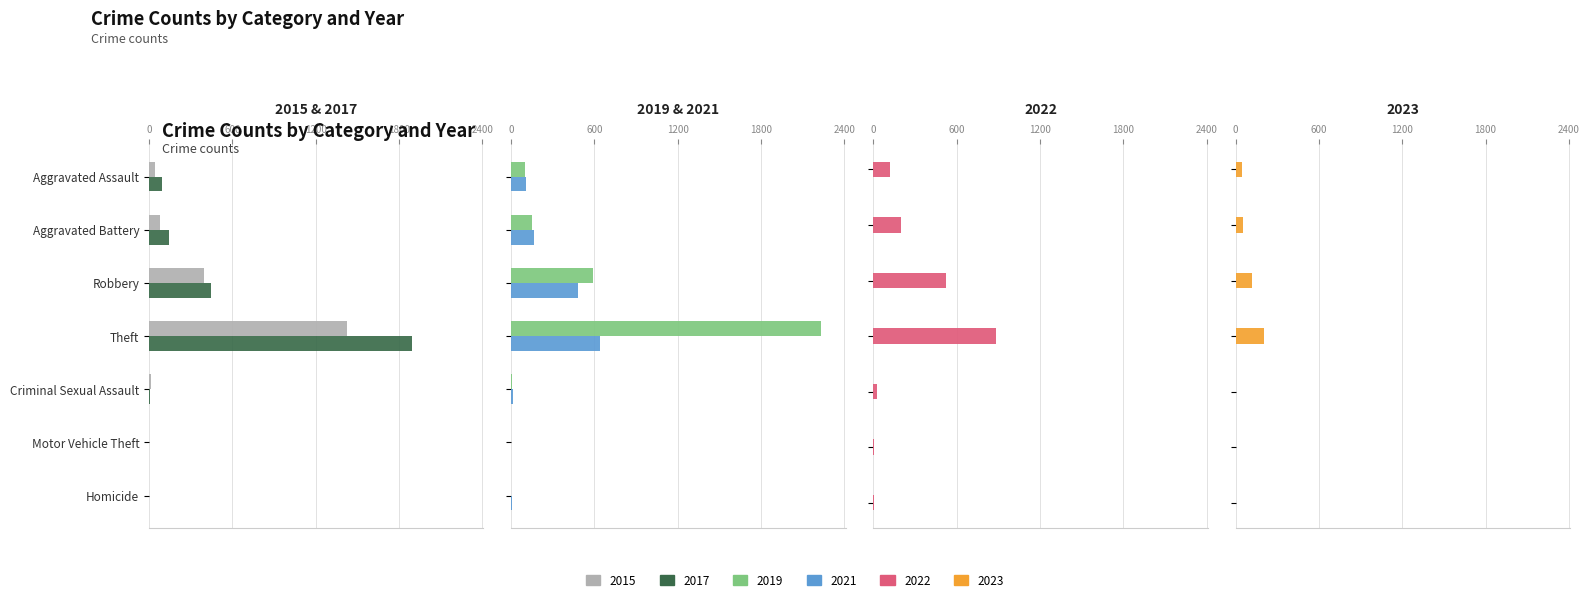

How many bars are there in total?

42